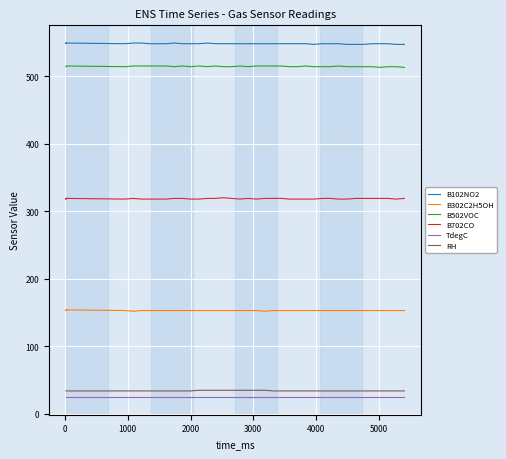

Count the number of data series in this chart.

6